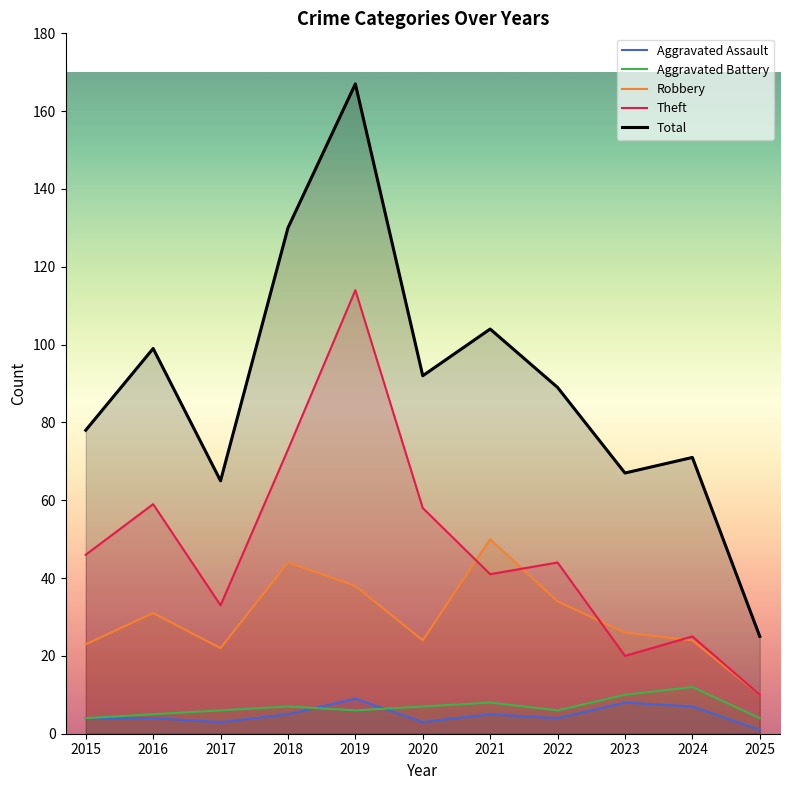

Which series changed the most between 2016 and 2025?

Total